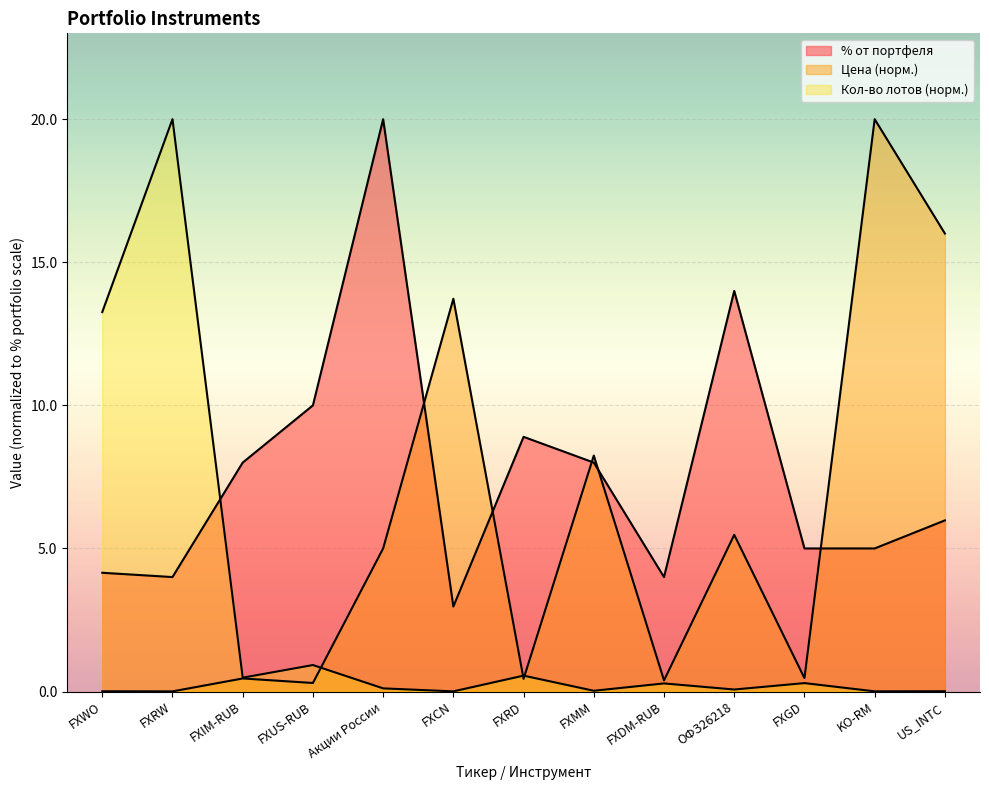

What is the difference between the highest and lowest values at FXRW?

20.0